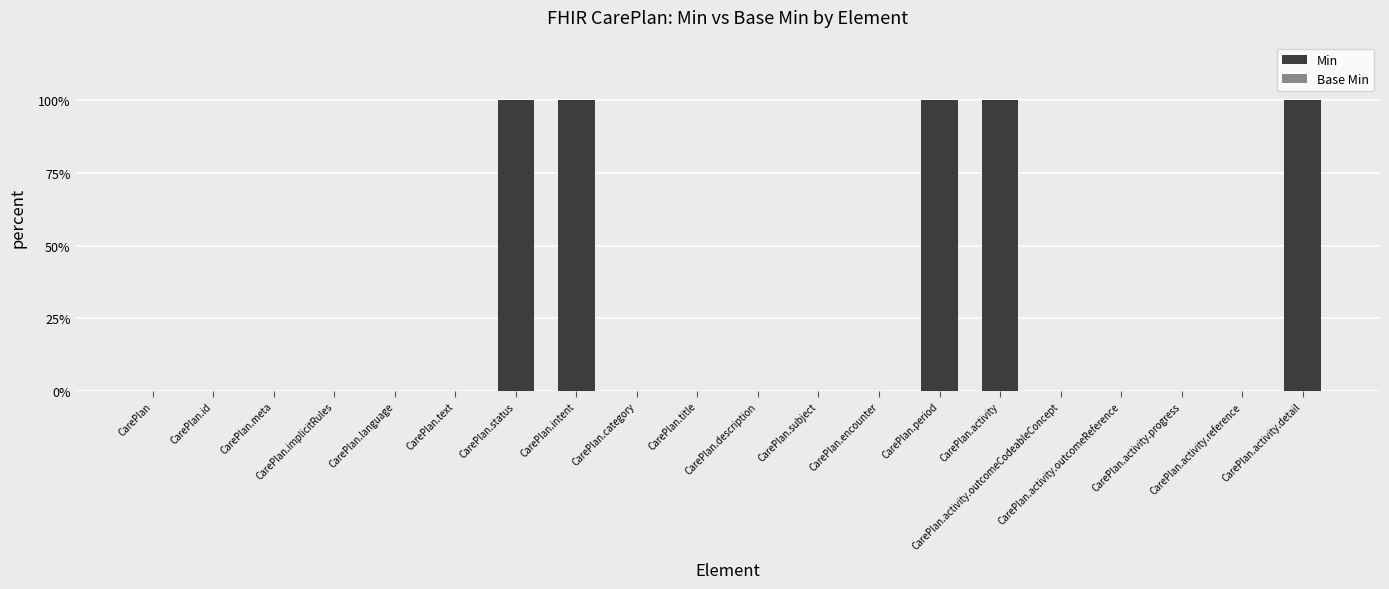

What is the greatest value displayed?

100